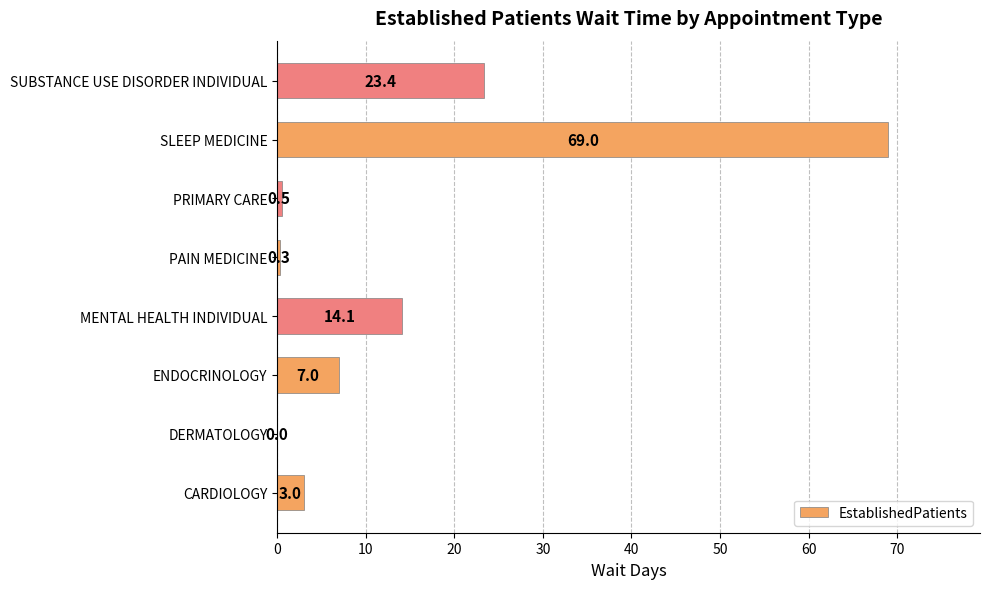

The chart shows a value of 0.0 at DERMATOLOGY. True or false?

True